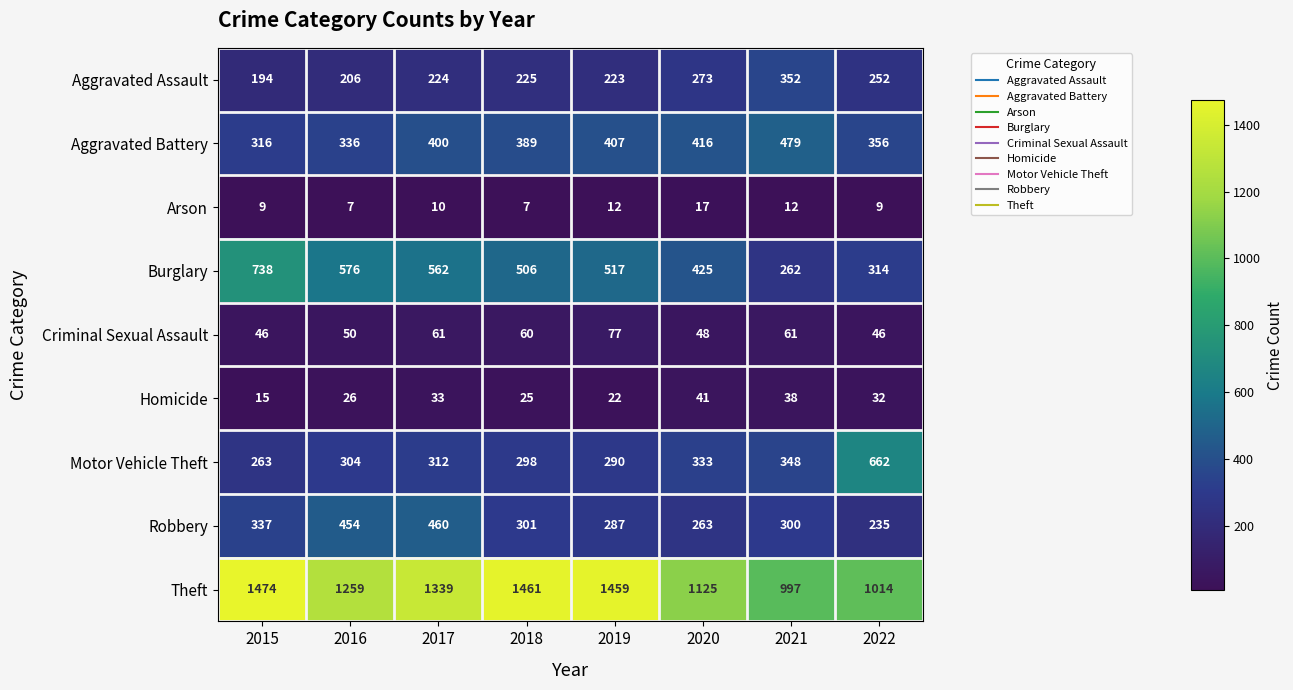

Rank the series by their maximum value, from lowest to highest.

Arson, Homicide, Criminal Sexual Assault, Aggravated Assault, Robbery, Aggravated Battery, Motor Vehicle Theft, Burglary, Theft